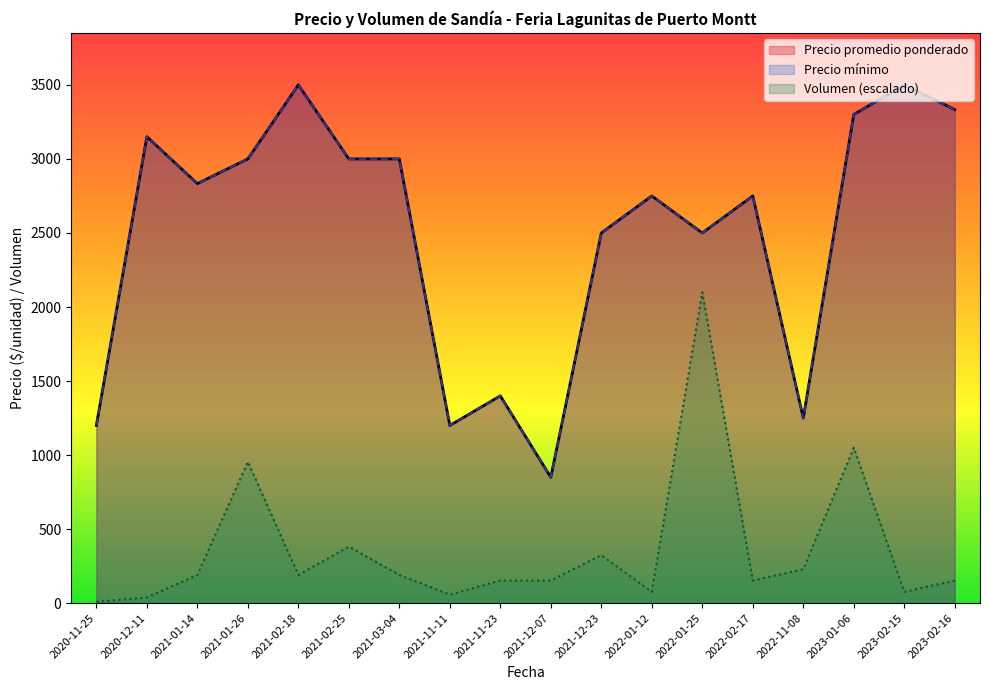

How many distinct data groups are displayed?

3